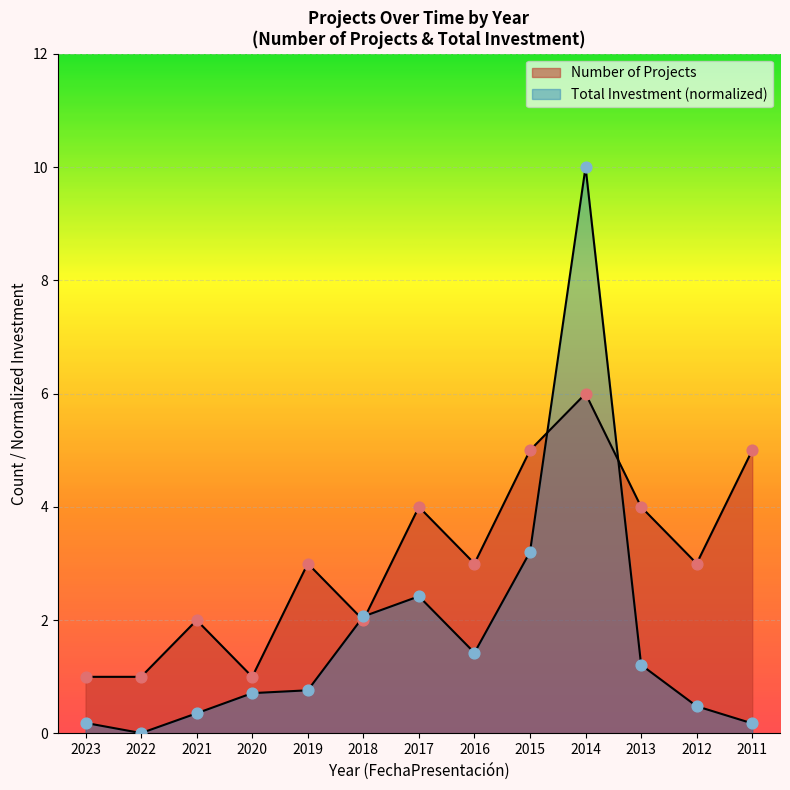

What is the total value across all series at 2012?

3.5